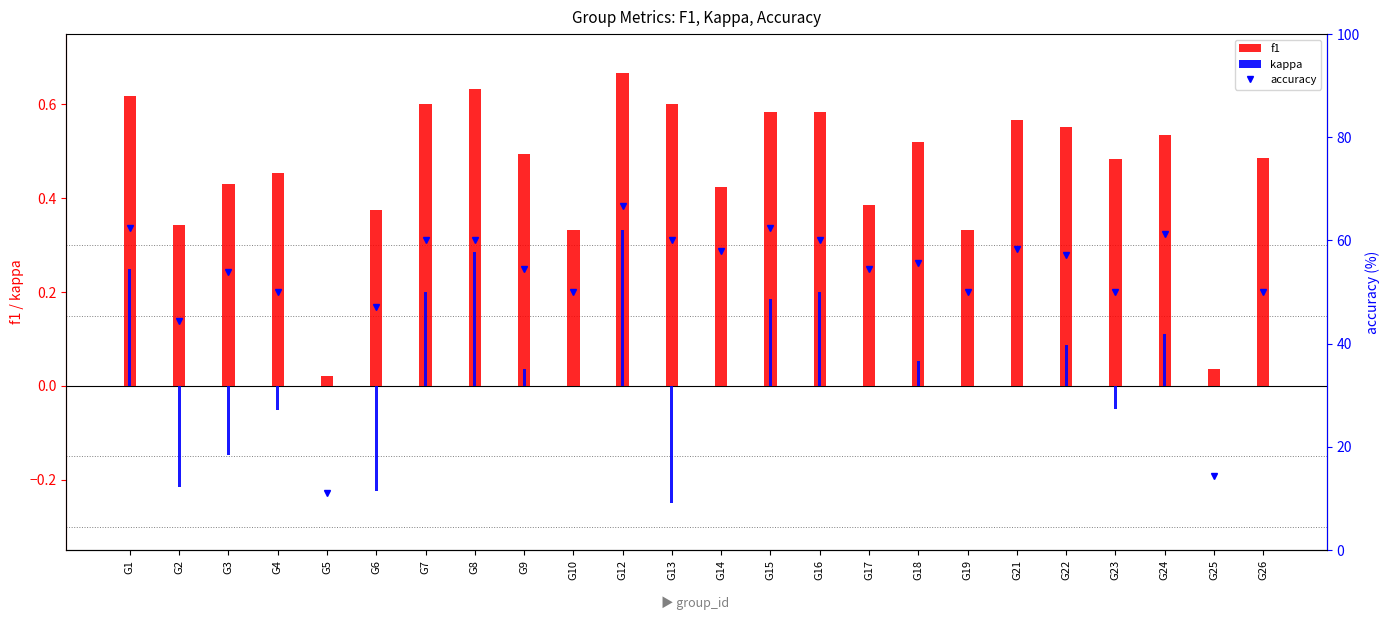

Is the value of kappa at G3 greater than the value of f1 at G8?

No